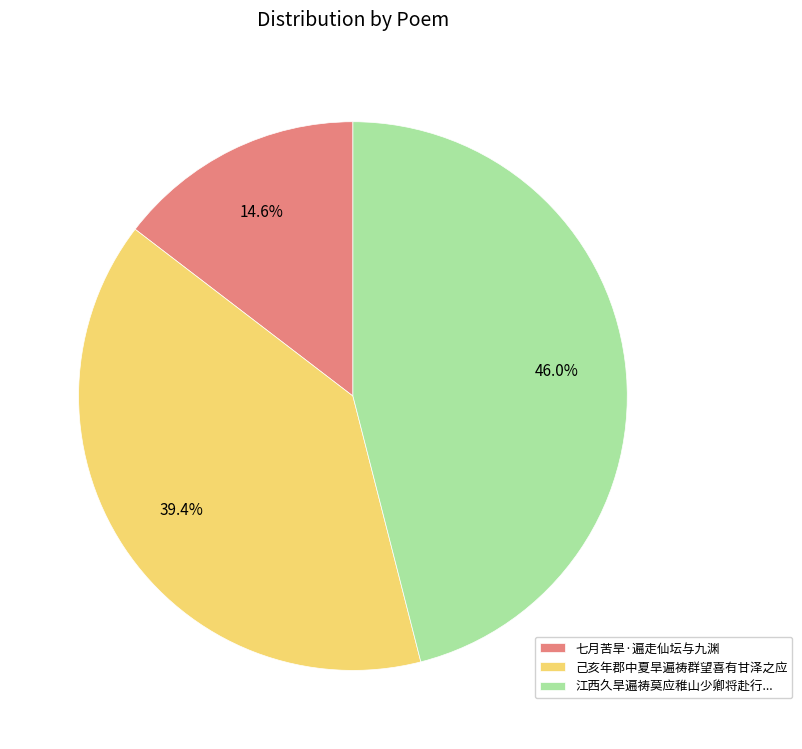

Between 七月苦旱·遍走仙坛与九渊 and 江西久旱遍祷莫应稚山少卿将赴行..., which is larger?

江西久旱遍祷莫应稚山少卿将赴行...